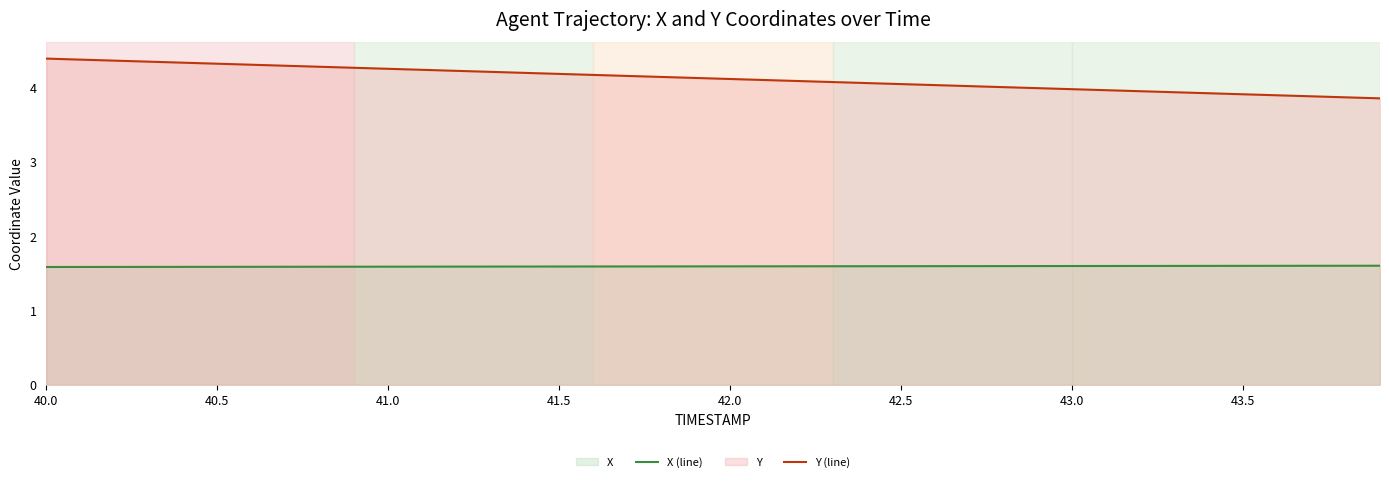

List the series in order of their overall mean, lowest first.

X (line), Y (line)